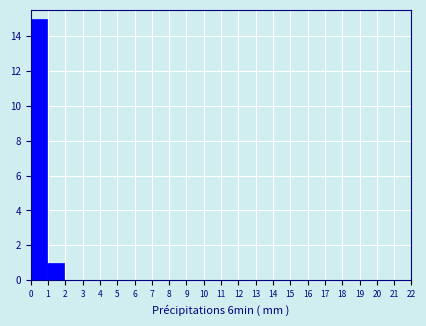

Which range on the x-axis has the tallest bar?

0.0 to 1.0